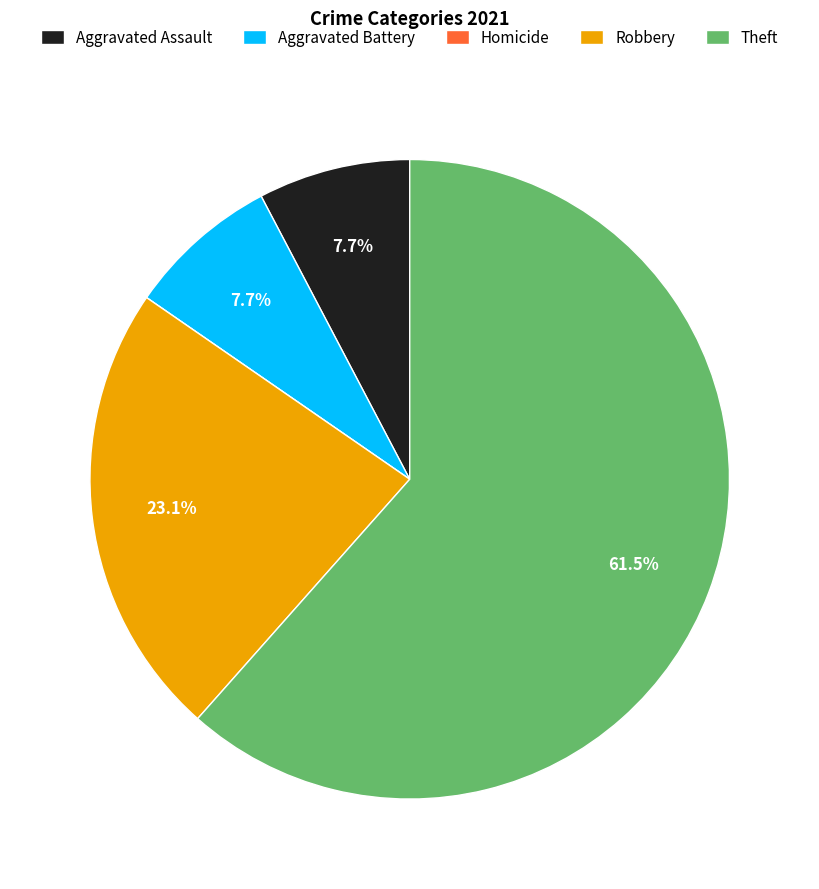

Between Theft and Robbery, which is larger?

Theft